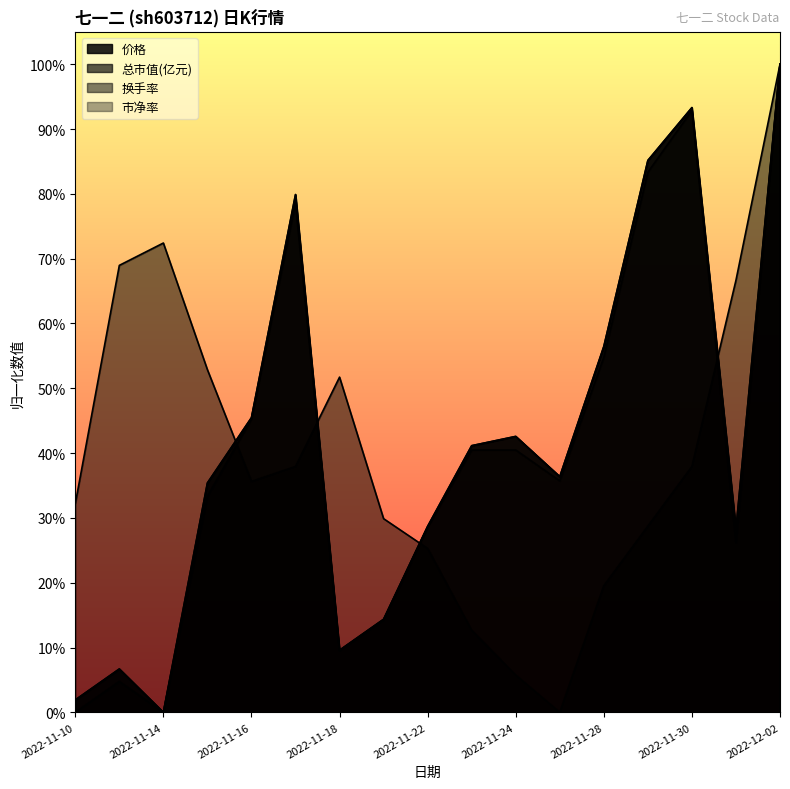

Where is the first local minimum for 换手率?

2022-11-16